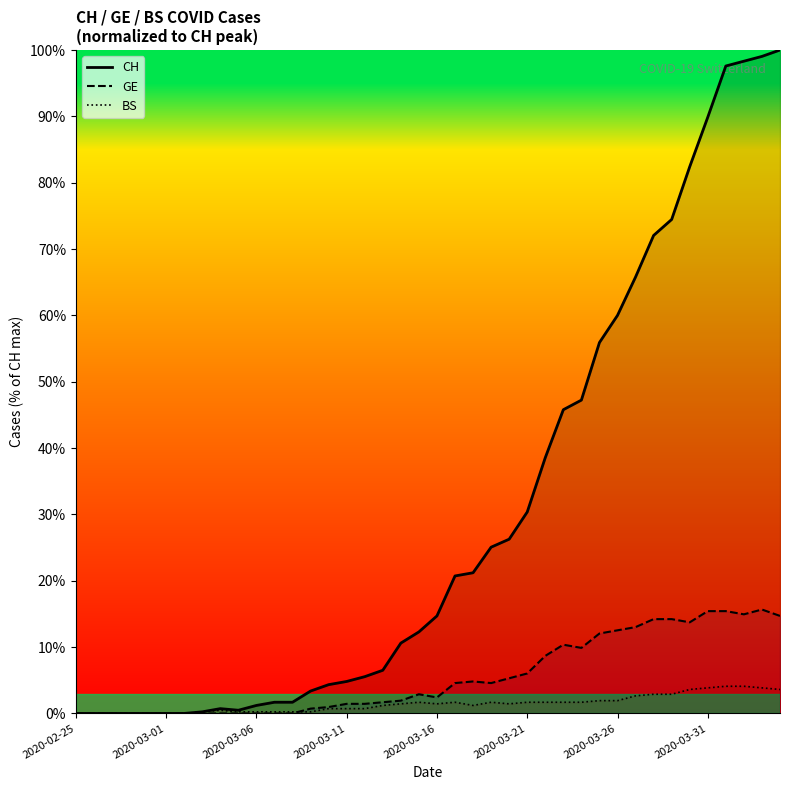

At 24, list the series in order from largest to smallest.

CH, GE, BS